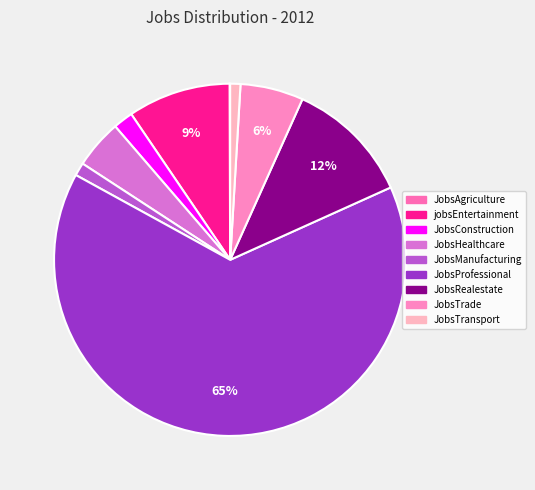

To the nearest percent, what is the average slice percentage?

11%